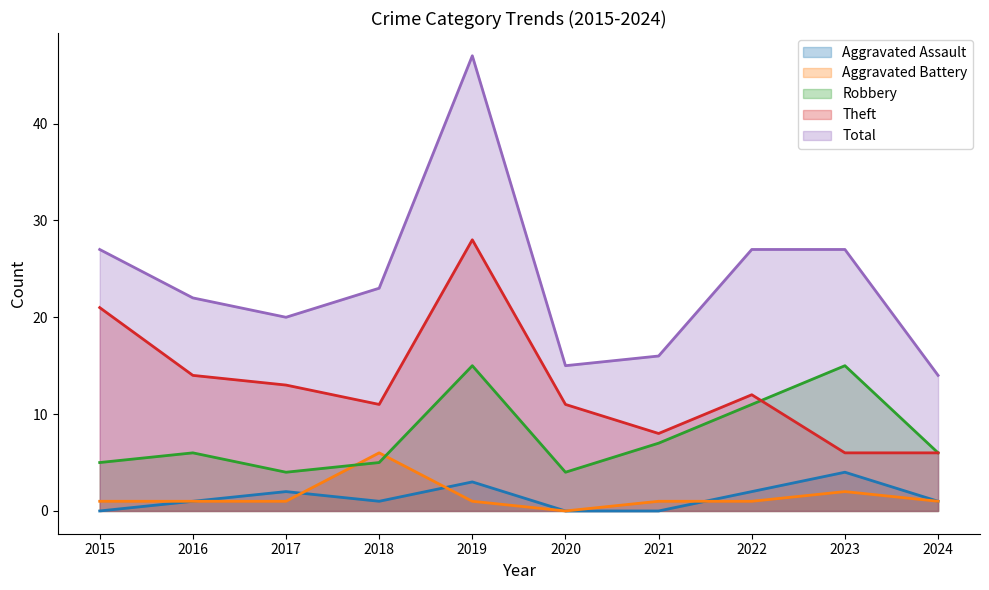

True or false: Total and Aggravated Assault cross at least once.

False